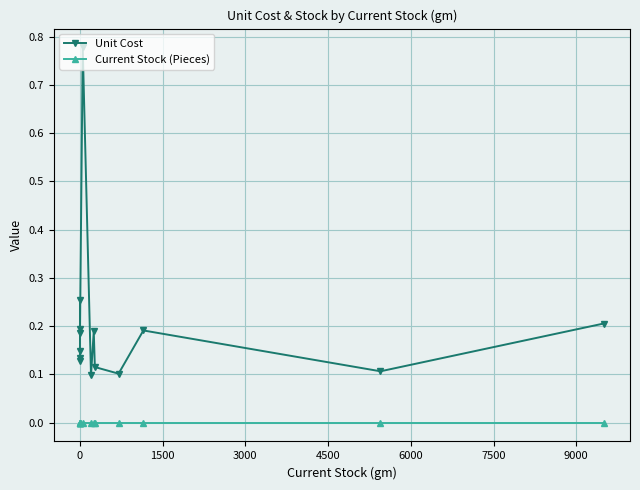

Rank the series at 0 from highest to lowest value.

Unit Cost, Current Stock (Pieces)